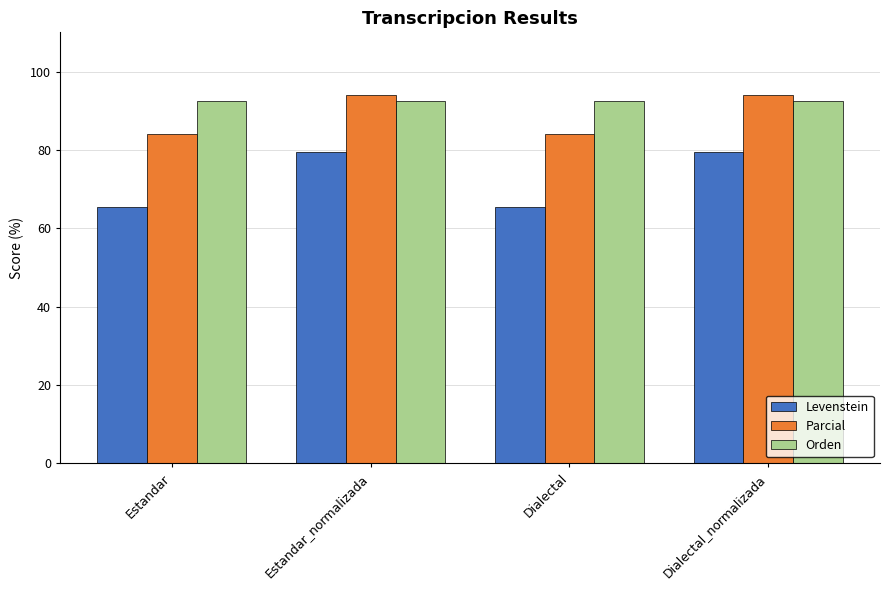

Does the chart contain any negative values?

No